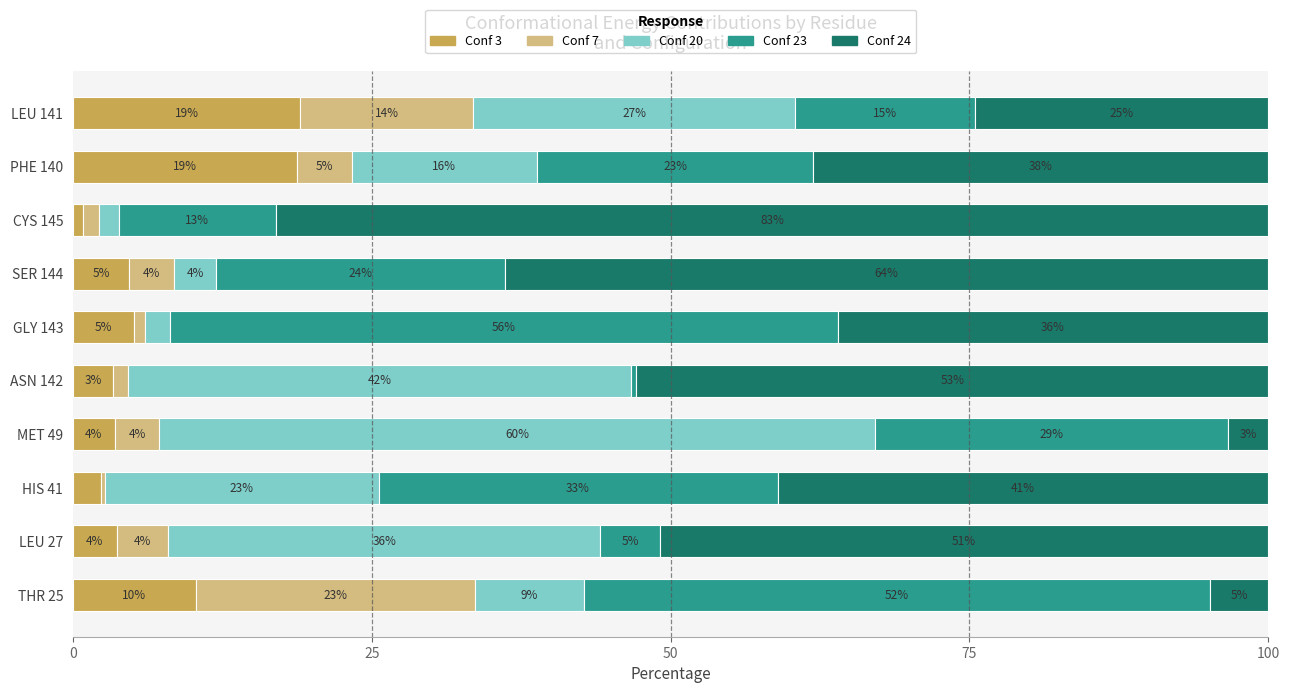

What is the total value across all series at LEU 141?

100.0